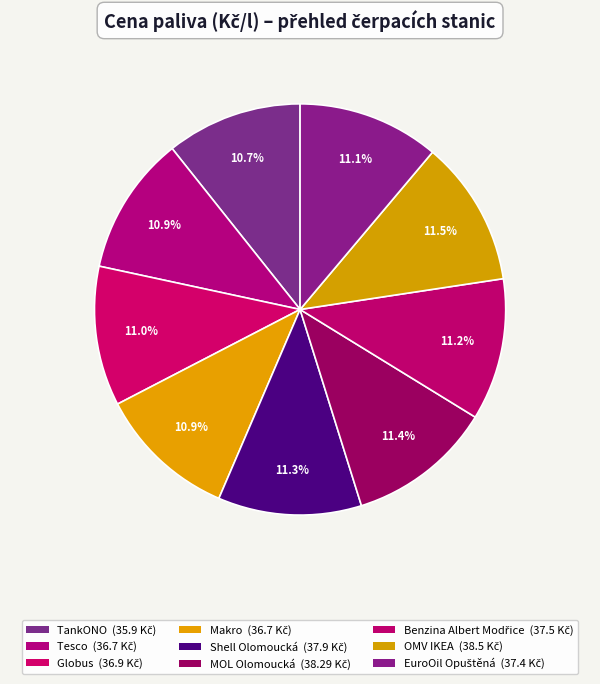

Count the number of slices in the pie.

9